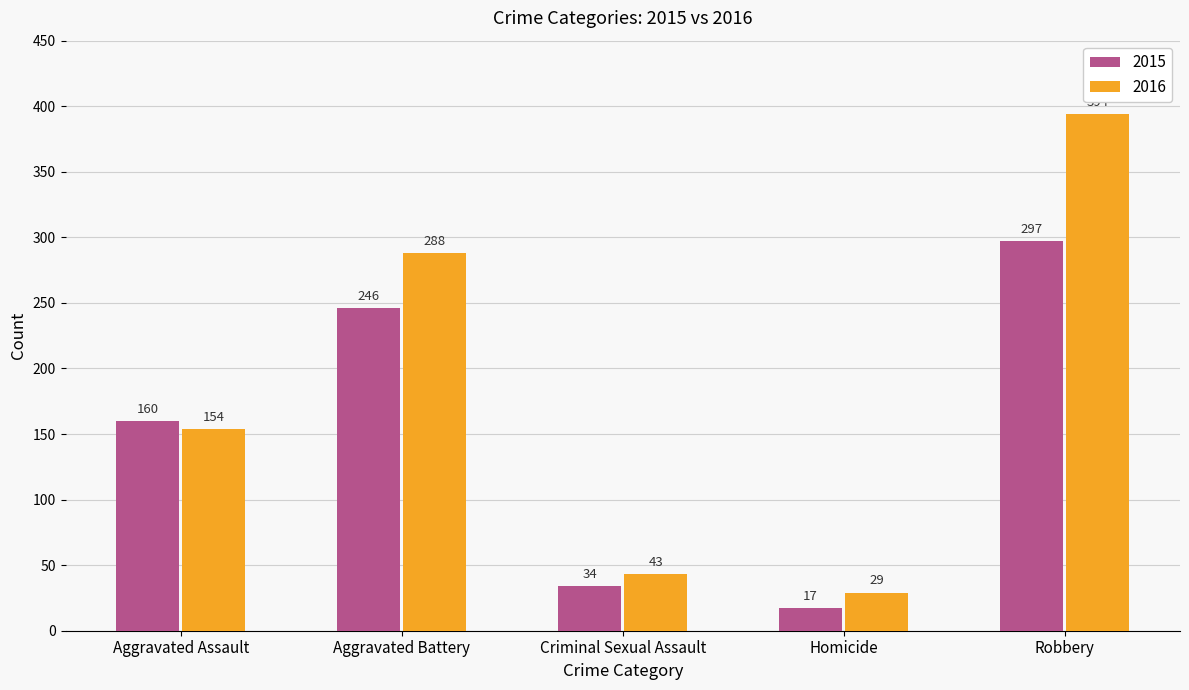

Does the chart contain stacked bars?

No